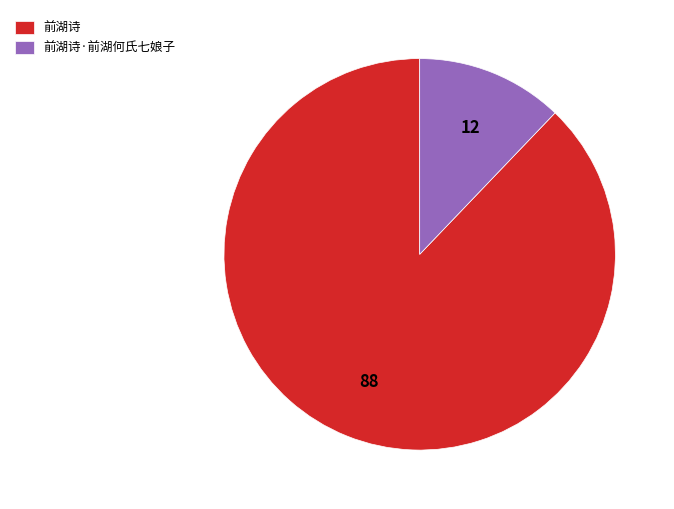

Is the sum of 前湖诗 and 前湖诗·前湖何氏七娘子 greater than half?

Yes